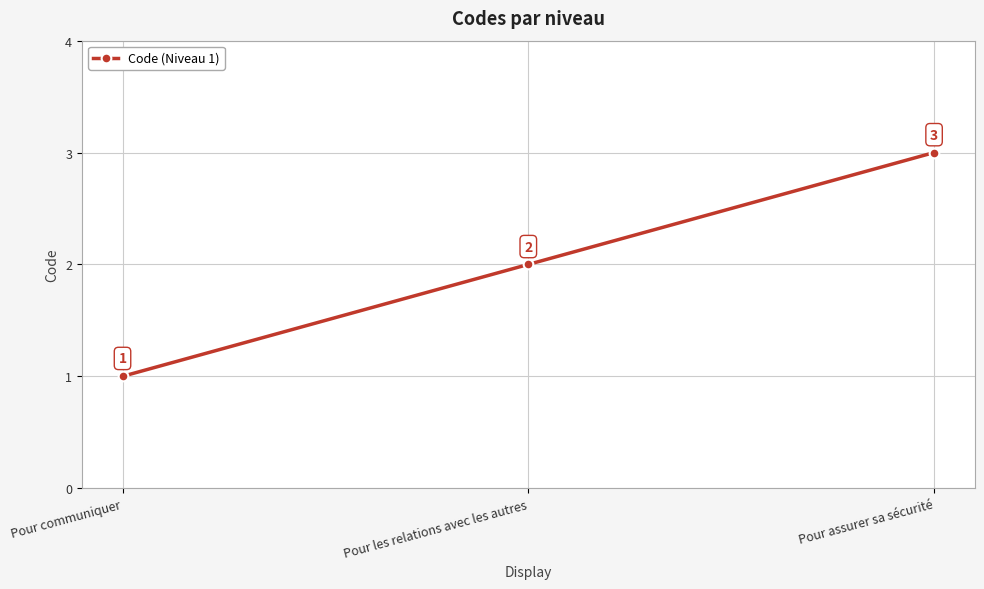

At which category does the chart reach its peak across all series?

Pour assurer sa sécurité